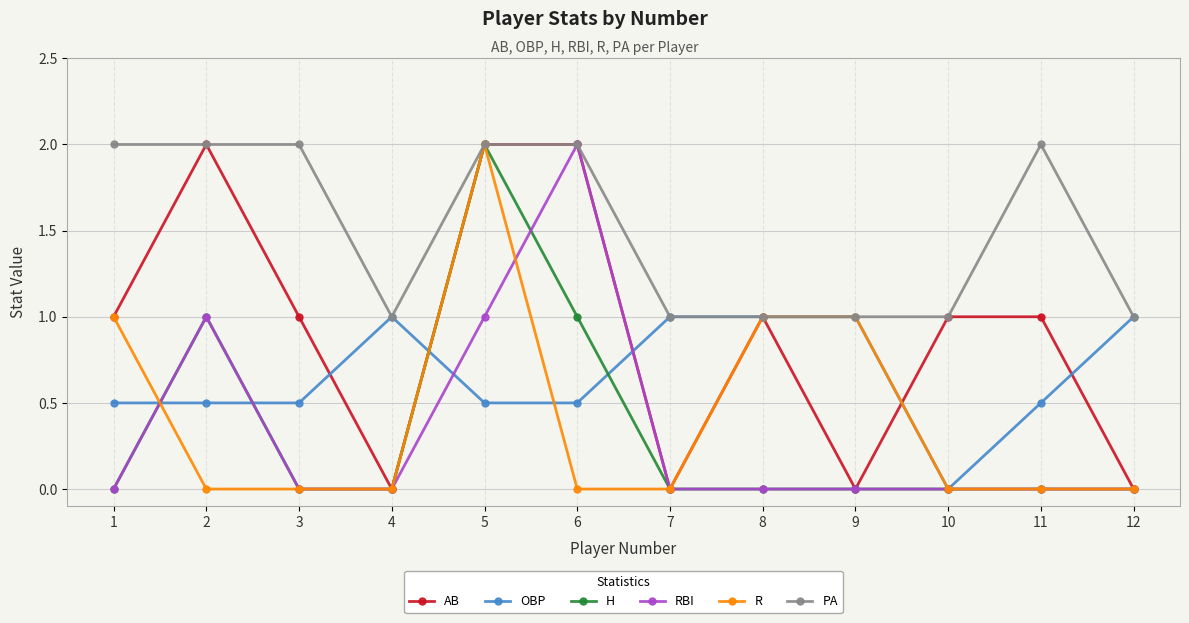

What is the average value of the R series?

0.4